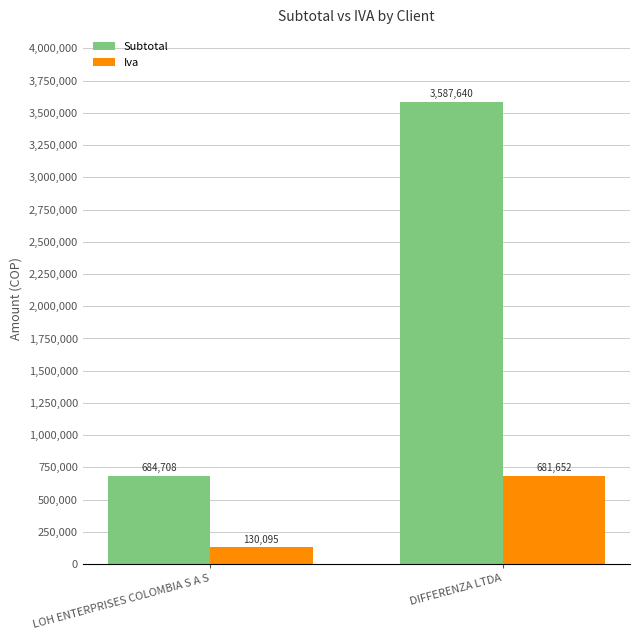

Which series has the widest spread of values?

Subtotal